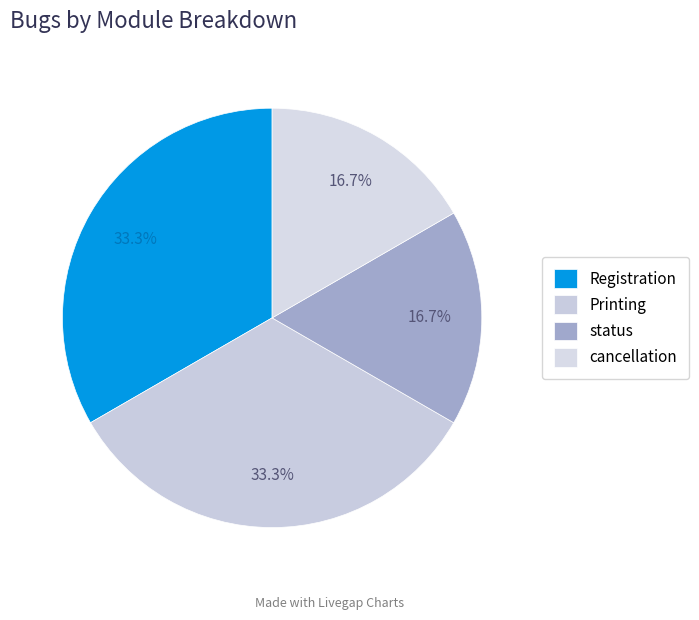

Is it true that cancellation is 10% of the pie?

False